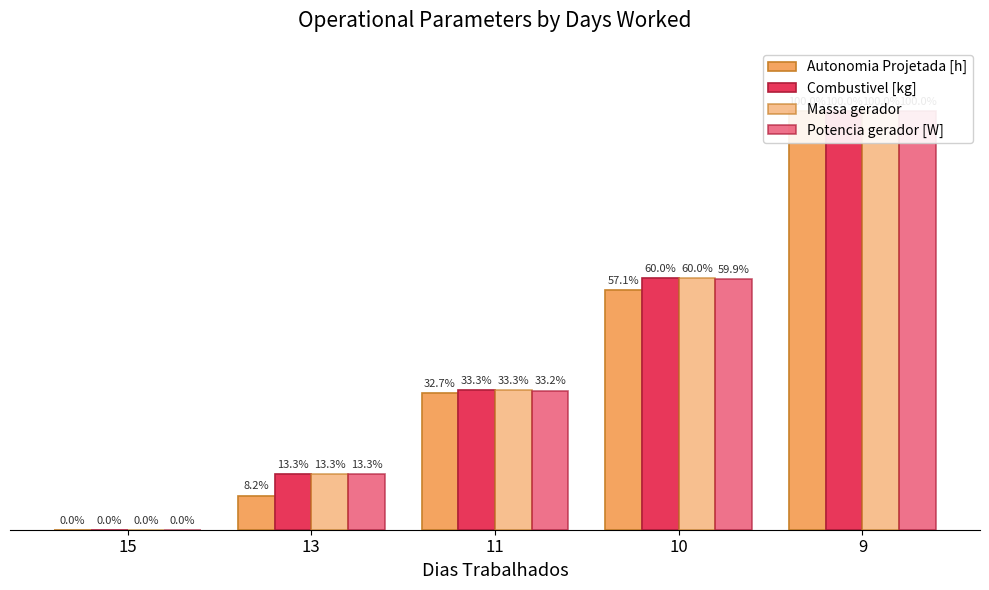

What is the spread (max minus min) of values at 10?

2.9